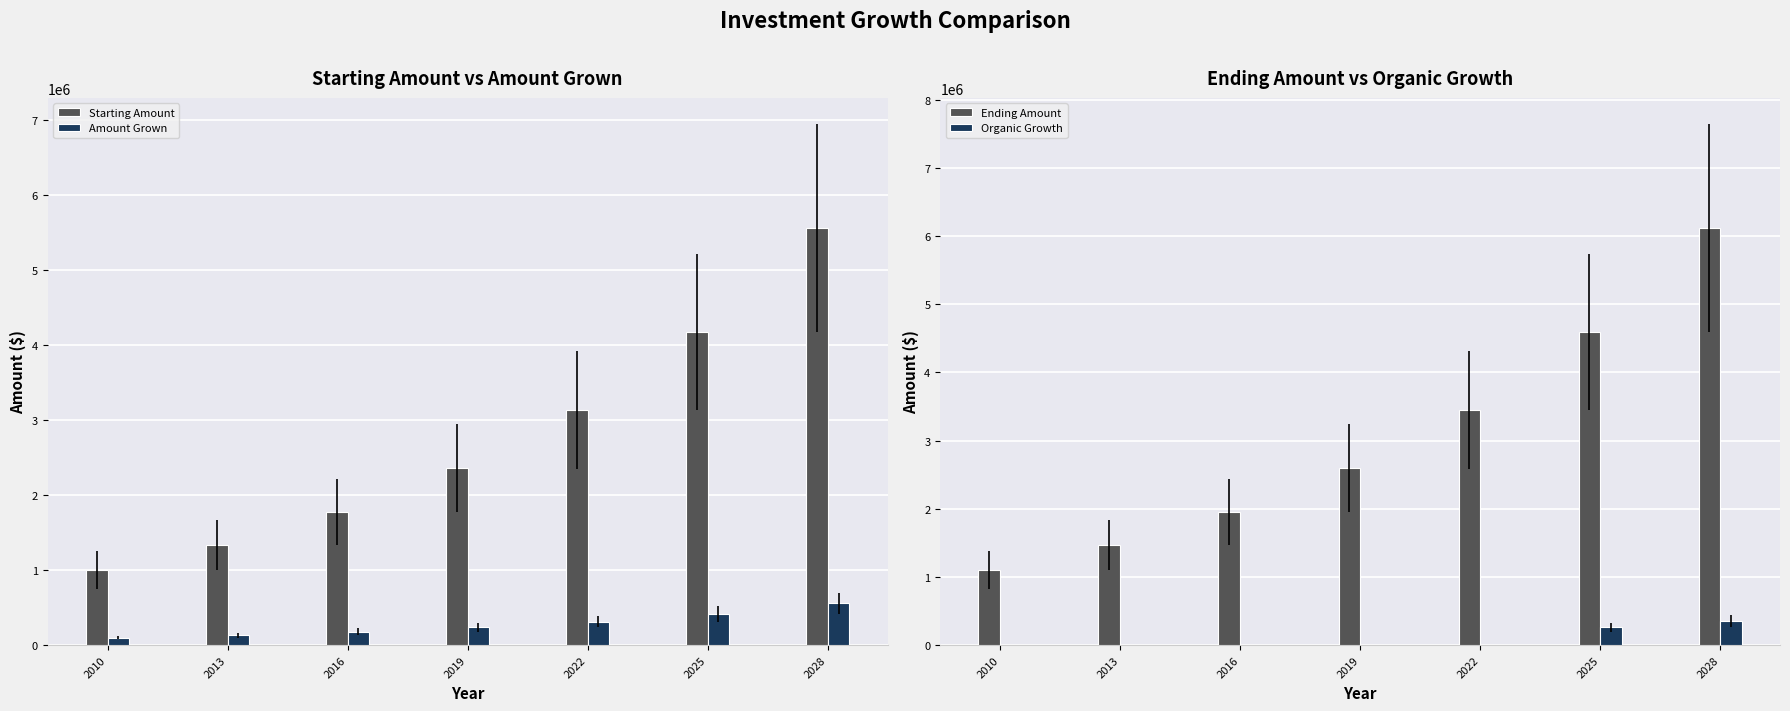

What is the difference between the Ending Amount values at 2013 and 2025?

3130873.0